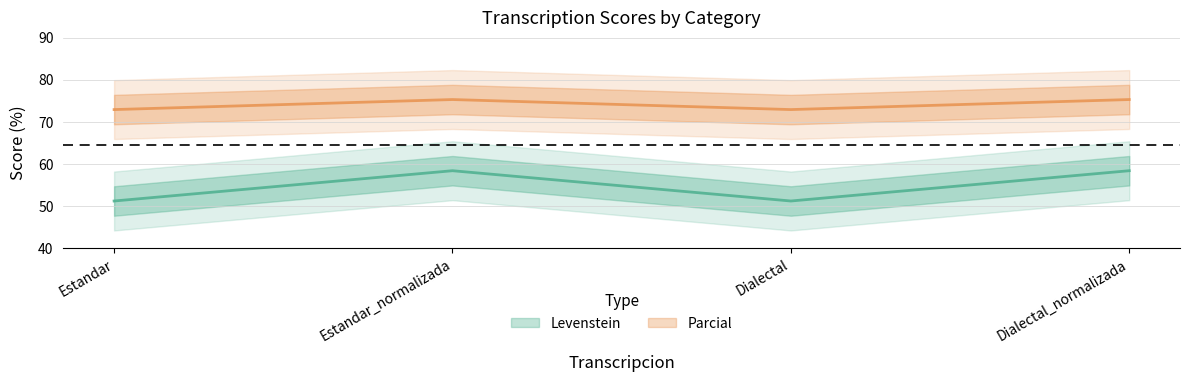

What is the maximum value for Parcial?

75.3